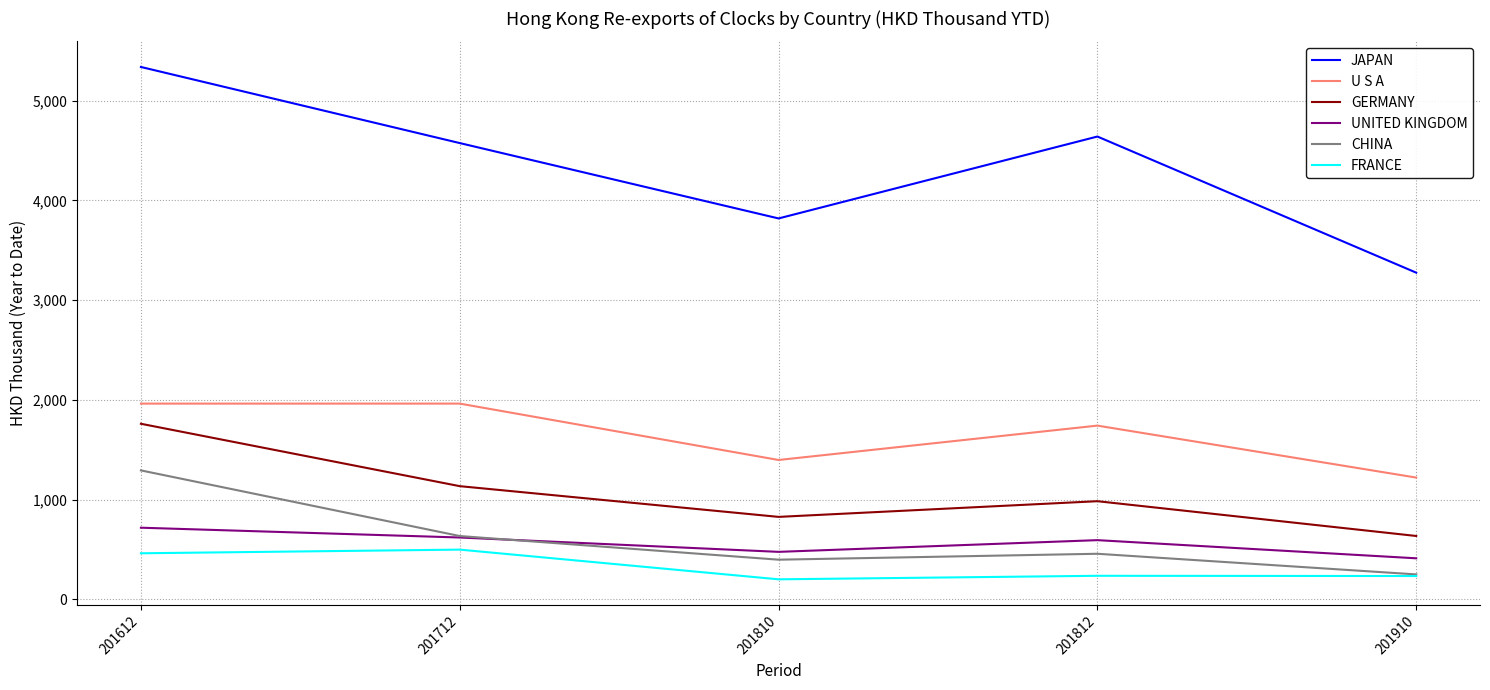

Rank the series at 201612 from highest to lowest value.

JAPAN, U S A, GERMANY, CHINA, UNITED KINGDOM, FRANCE